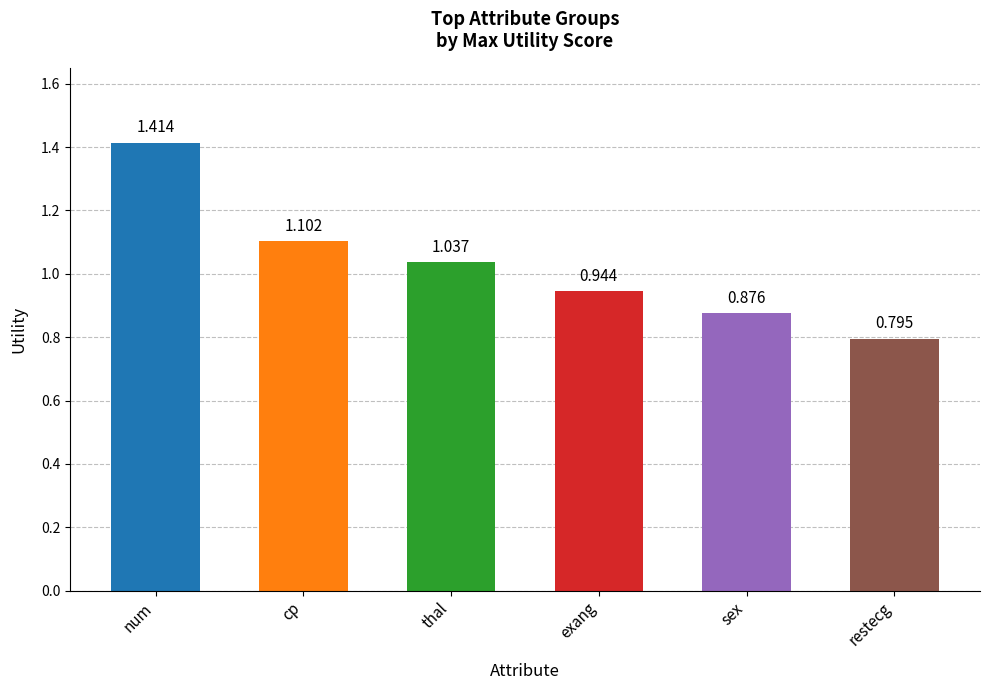

The value at sex is 1.4. True or false?

False